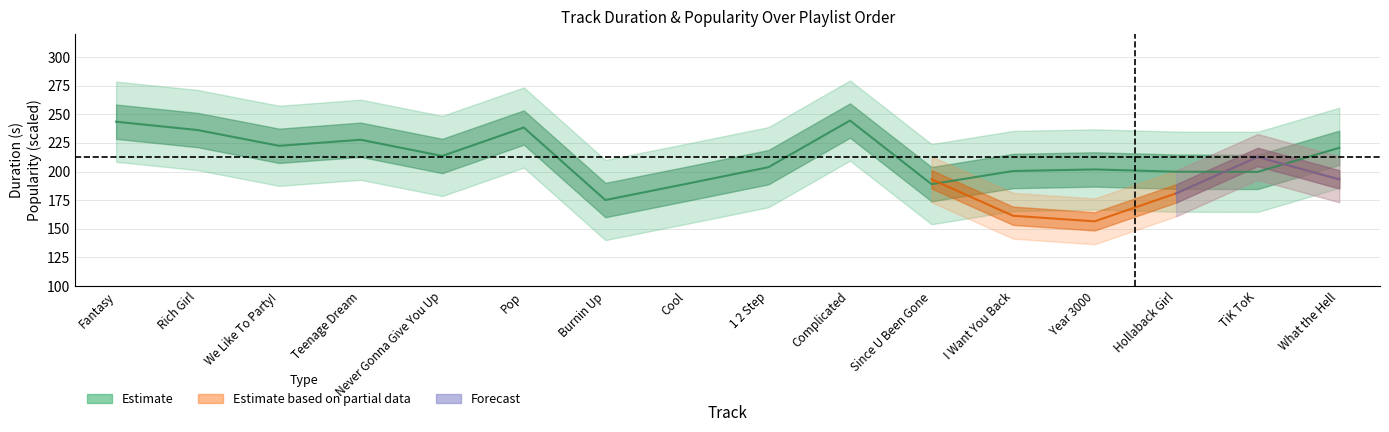

How many values are below 213?

8